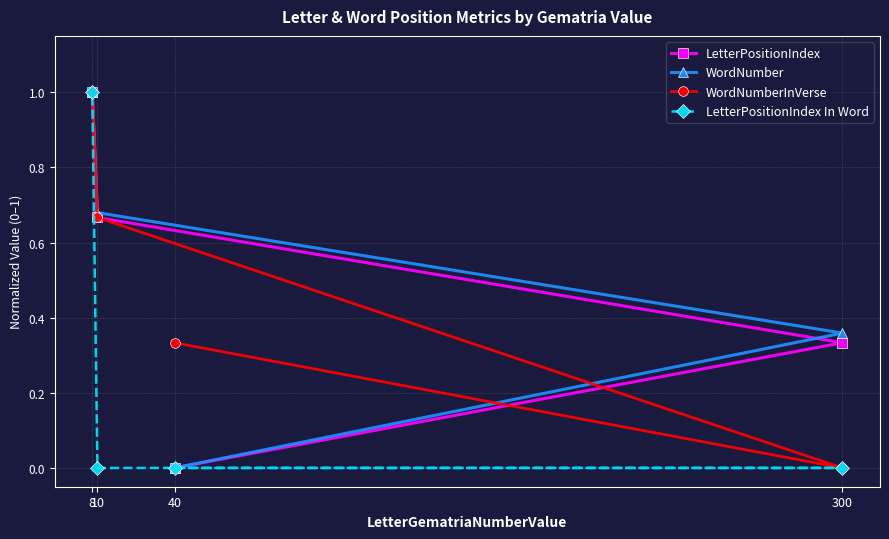

What is the value of the WordNumberInVerse point at the 1st from the left?

1.0